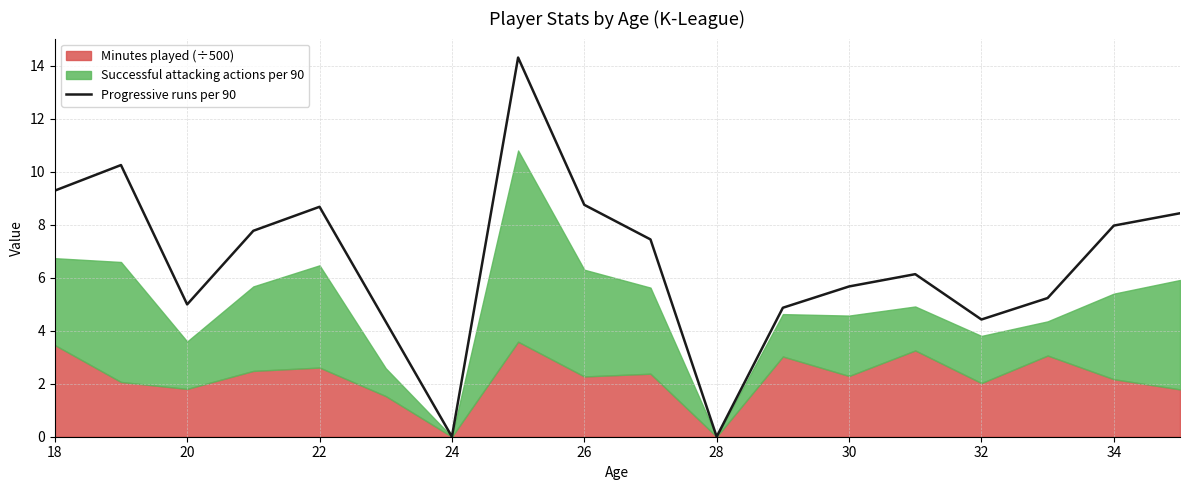

The chart shows a value of 9.3 at 18. True or false?

True